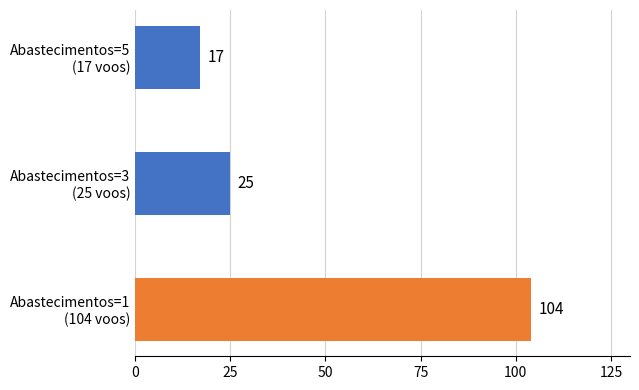

Rank the categories by value from lowest to highest.

Abastecimentos=5
(17 voos), Abastecimentos=3
(25 voos), Abastecimentos=1
(104 voos)